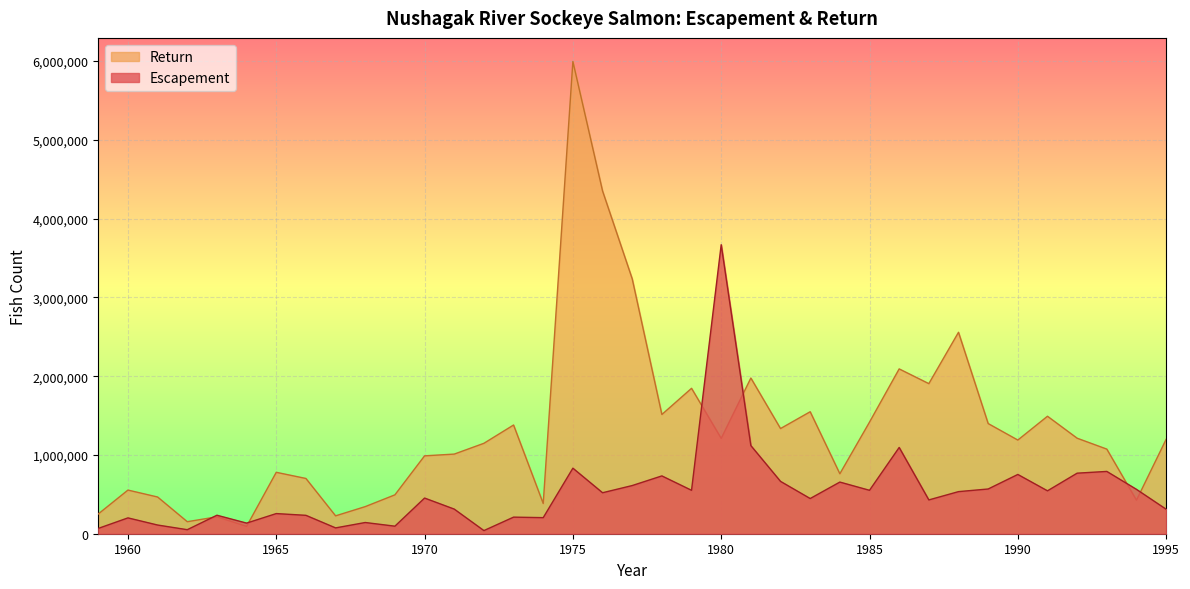

Reading right to left, transcribe all the data shown in this chart.

Escapement: 311136	563334	790927	768816	544748	752513	567863	534460	429182	1095241	551319	655739	446845	664580	1118873	3669136	551272	734040	611588	520303	832093	204190	210601	39851	312699	452892	95805	142360	74003	233578	255794	134853	234821	51273	110369	201161	67553
Return: 1198477	425915	1074278	1212574	1491482	1189247	1398722	2557339	1905456	2092574	1416870	761247	1548738	1335148	1976757	1210266	1846153	1513725	3236089	4351924	5995149	383623	1380189	1147980	1010999	988764	493692	344179	227033	701566	779754	93342	214841	152649	466173	554162	251110